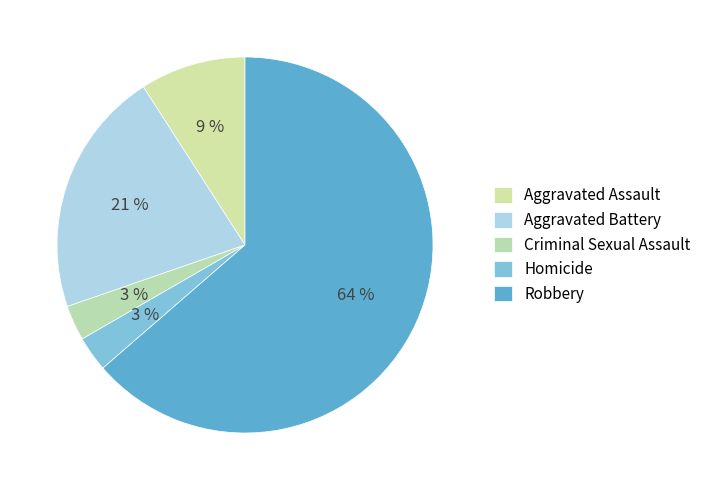

To the nearest percent, what is the difference between the largest and smallest slice percentages?

61%